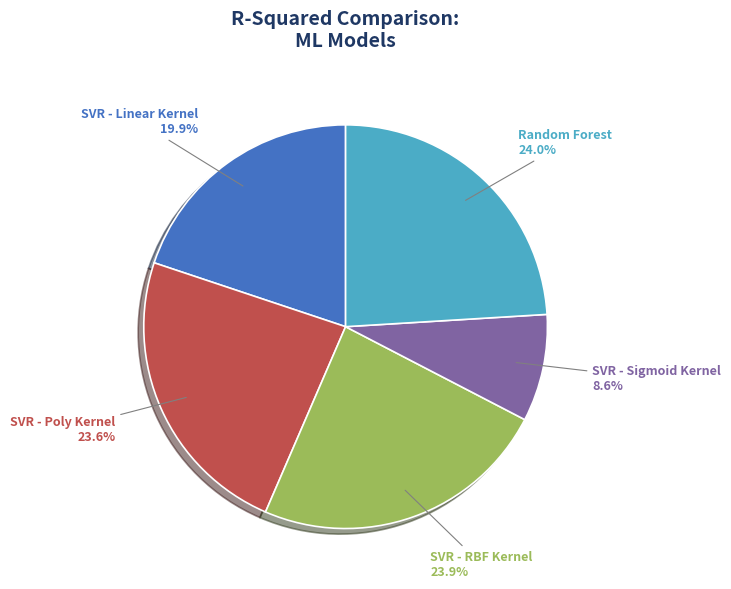

Which category has the smallest portion of the pie?

SVR - Sigmoid Kernel